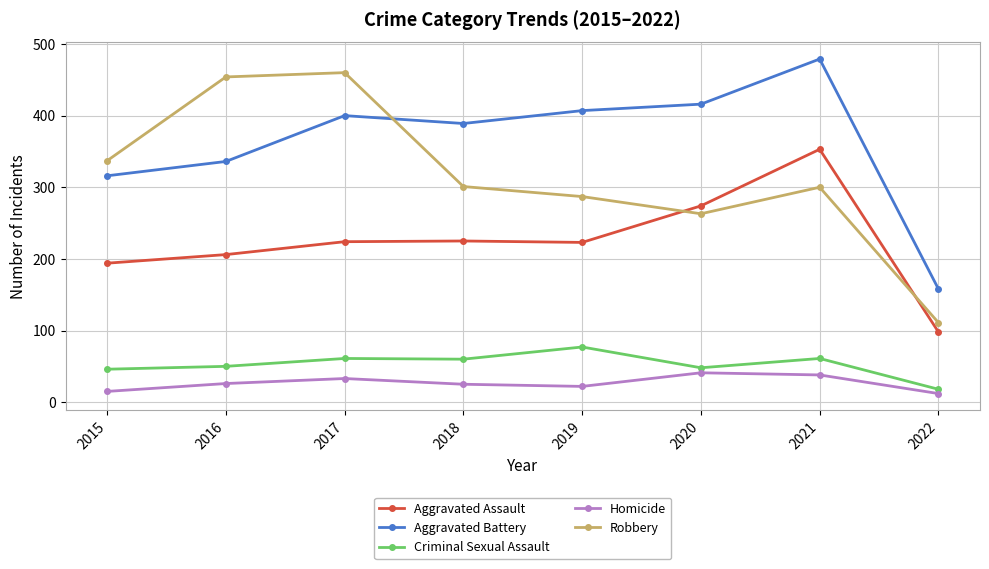

What is the difference between the second highest and minimum values in the Criminal Sexual Assault series?

43